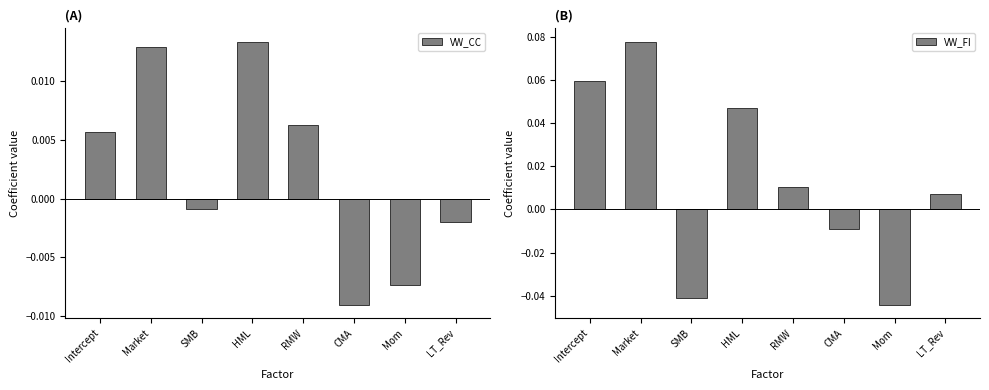

What is the sum of all VW_FI values?

0.1